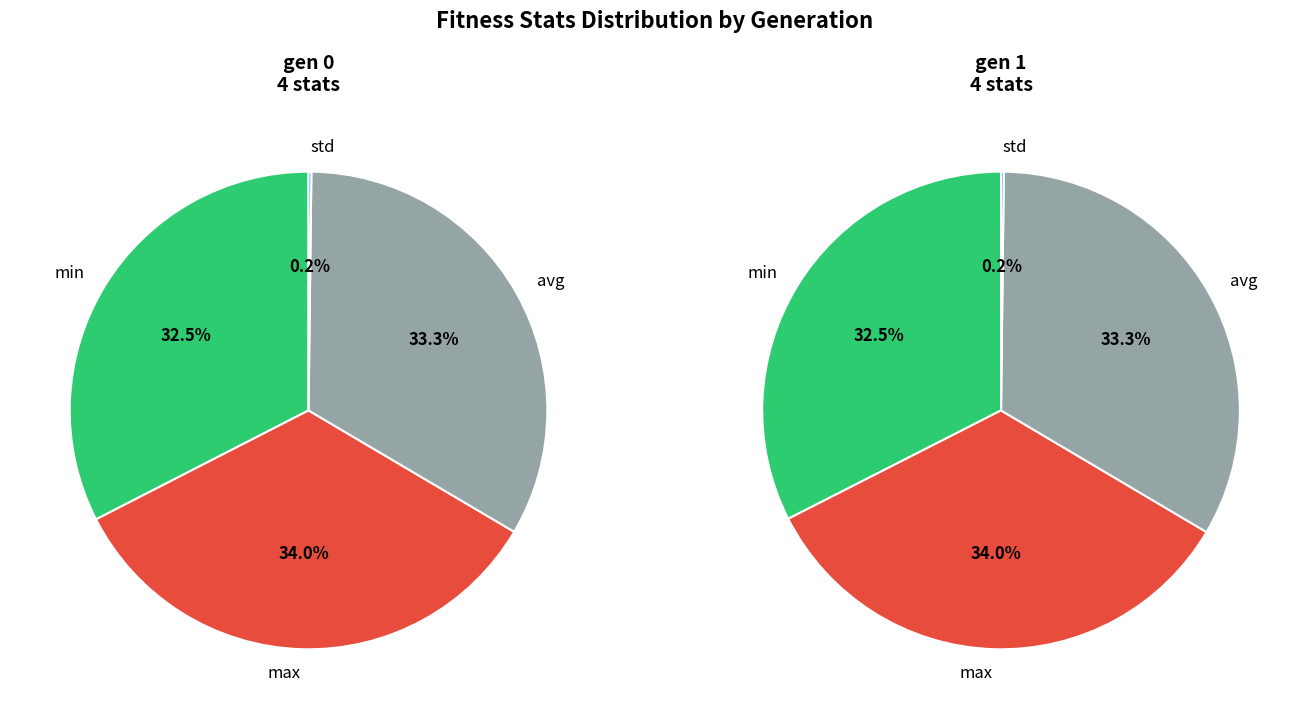

Is there any slice that represents more than half of the pie?

No